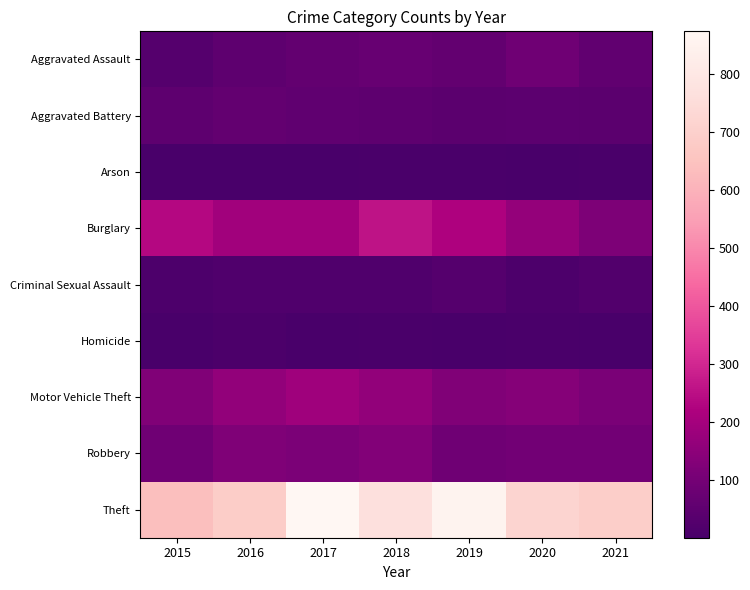

Which series has the largest range (max minus min)?

Theft